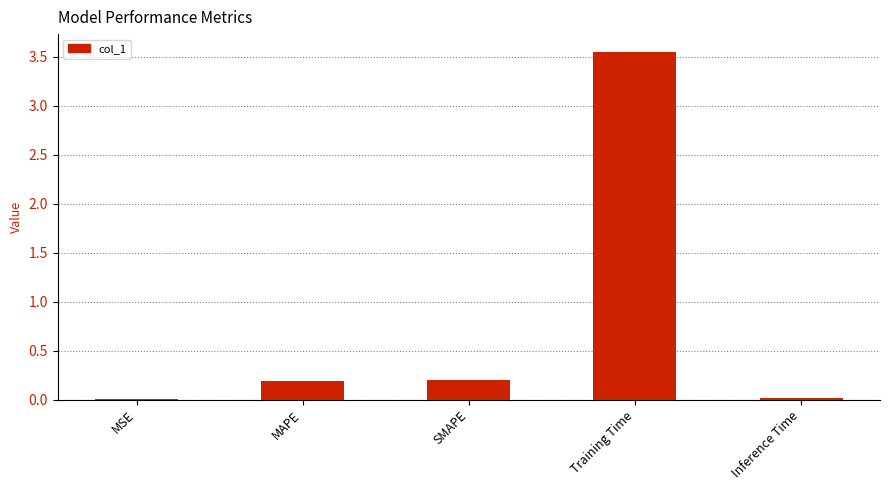

Which has a higher value, MSE or SMAPE?

SMAPE